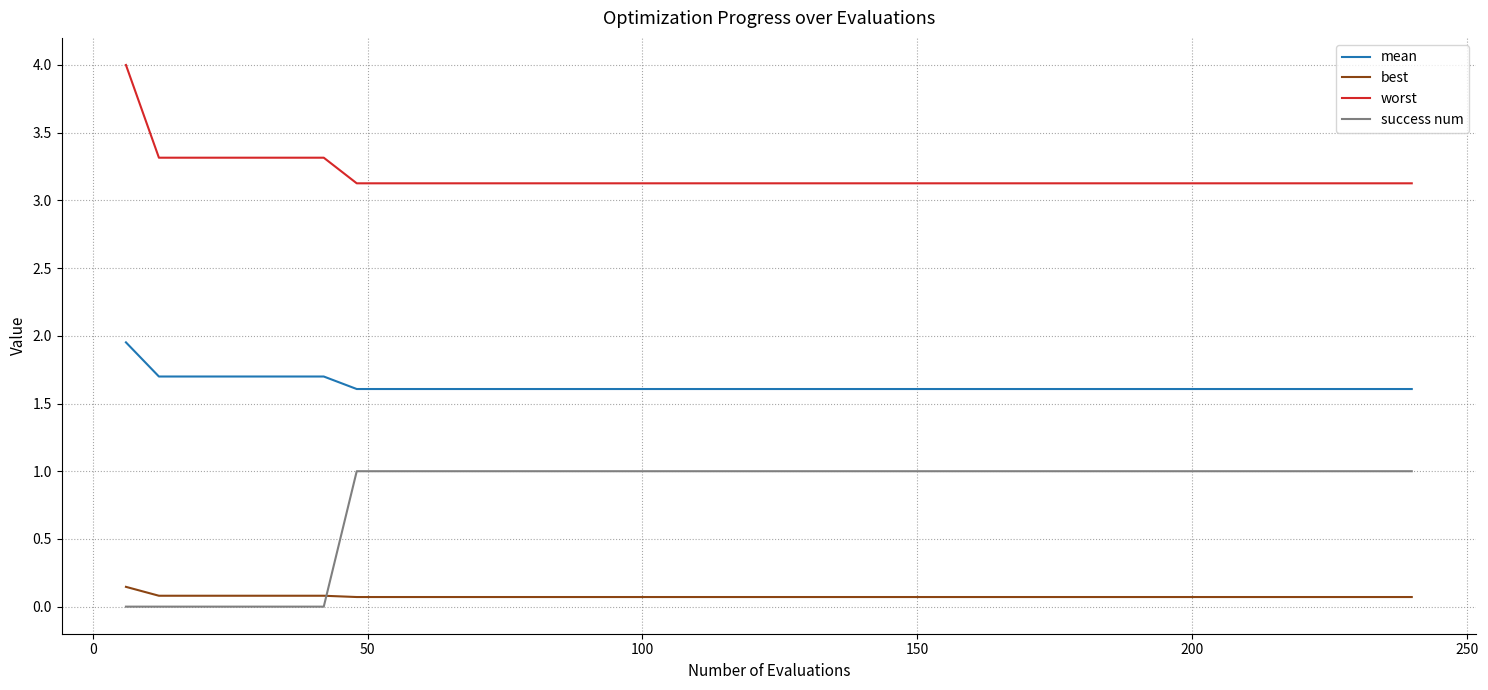

True or false: mean and best cross at least once.

False